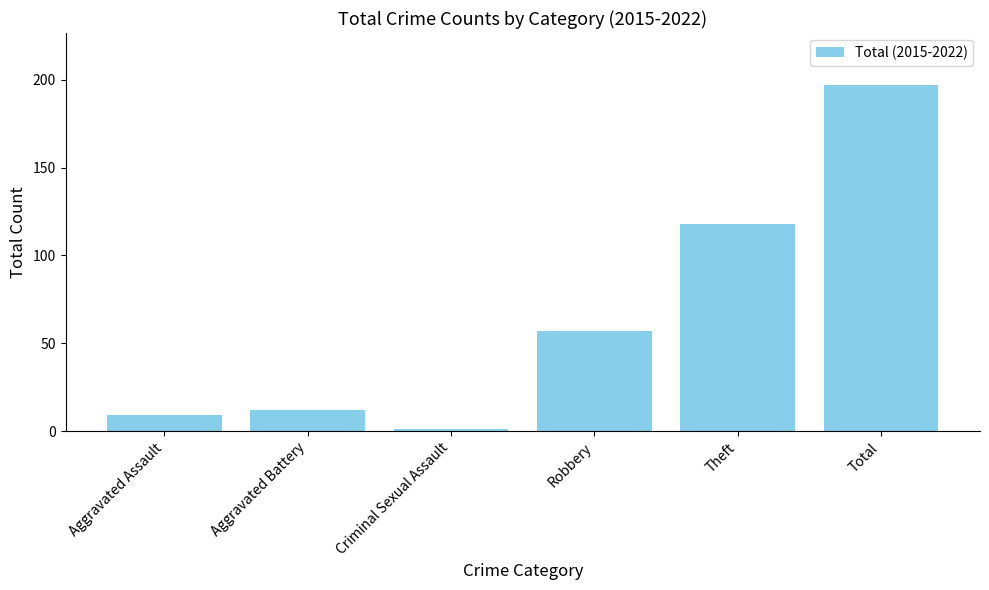

Between Robbery and Criminal Sexual Assault, which is larger?

Robbery